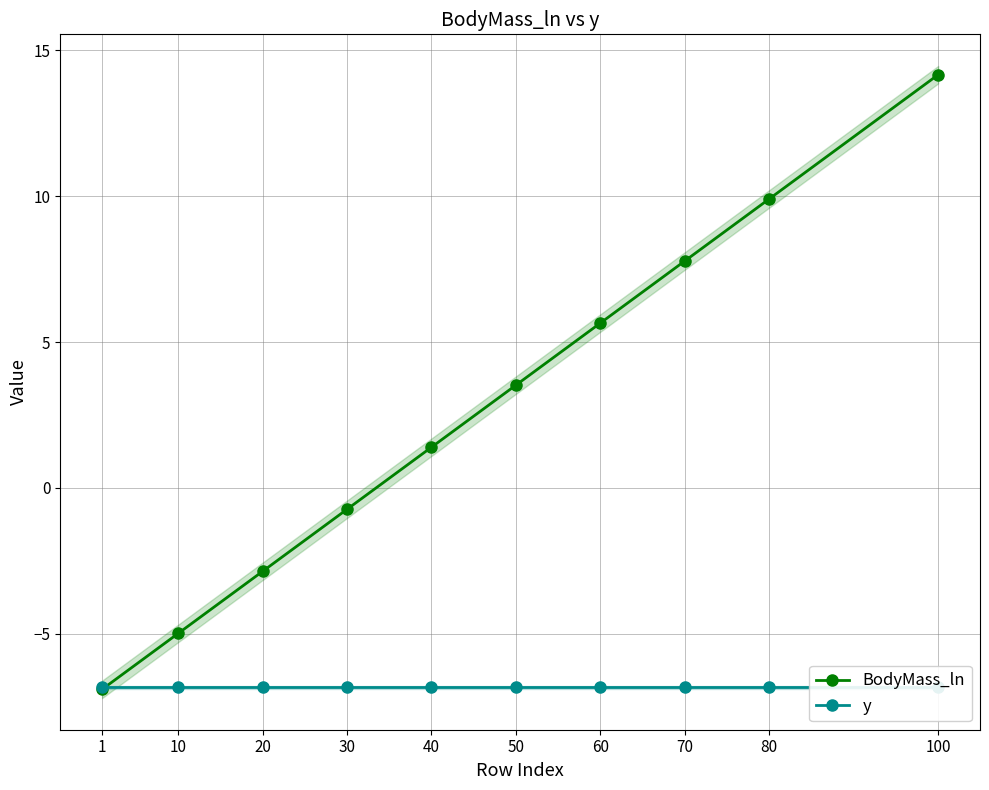

True or false: BodyMass_ln and y intersect in this chart.

True